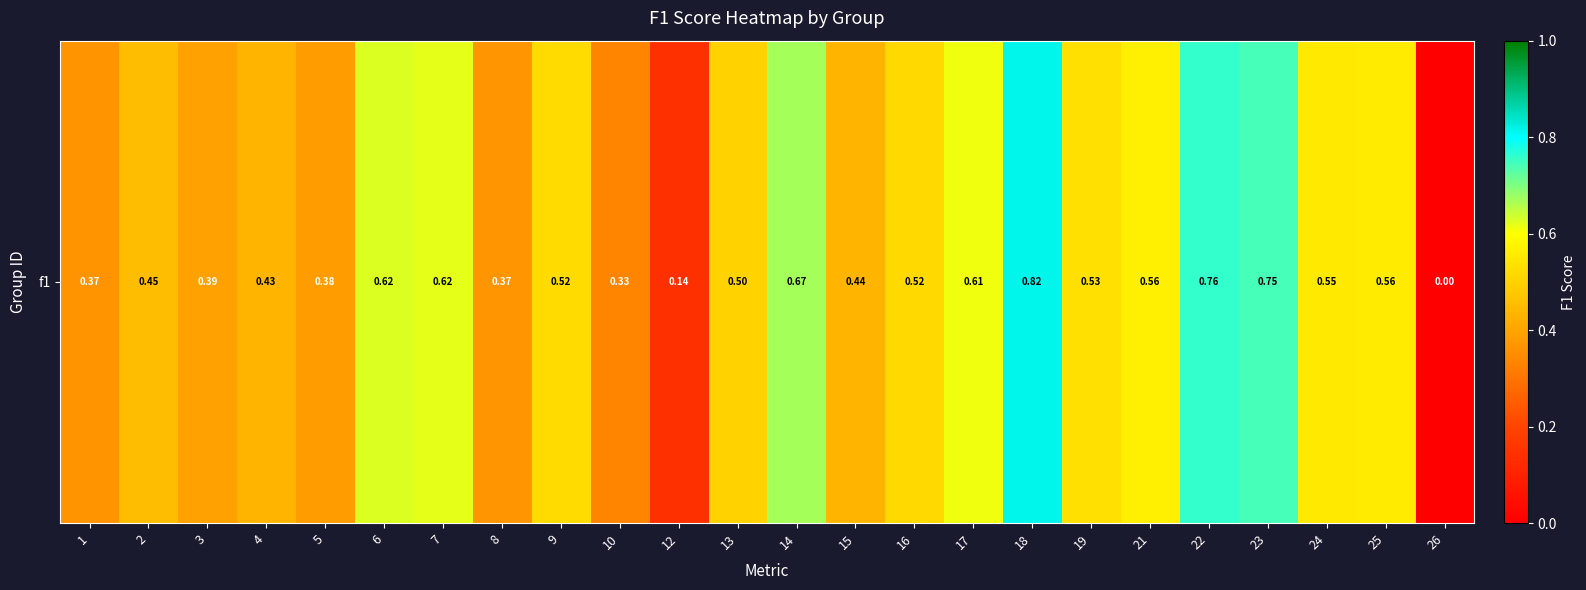

Which category has the highest value across all series?

18